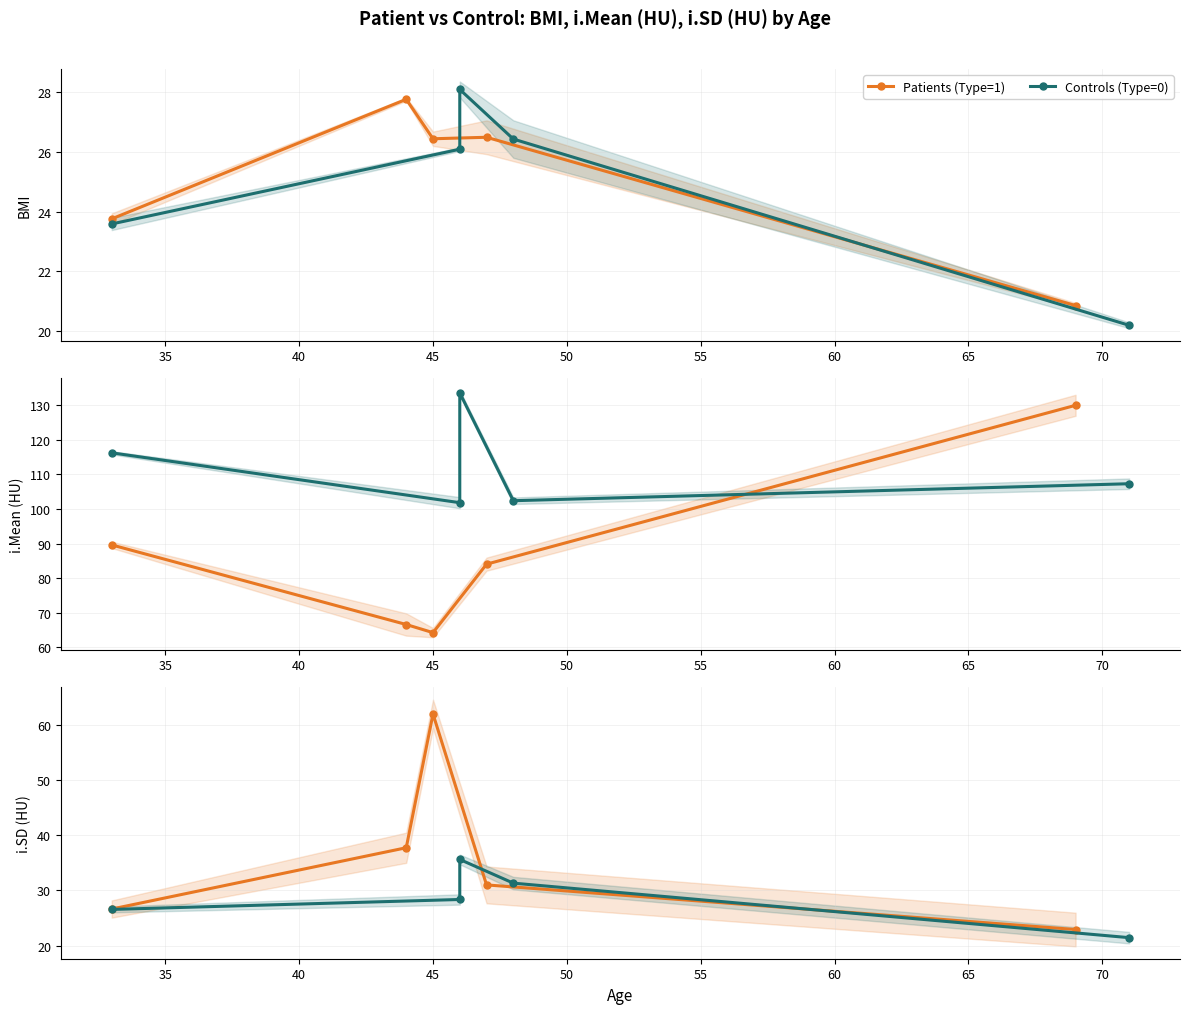

What is the sum of all Patients (Type=1) values?

180.2